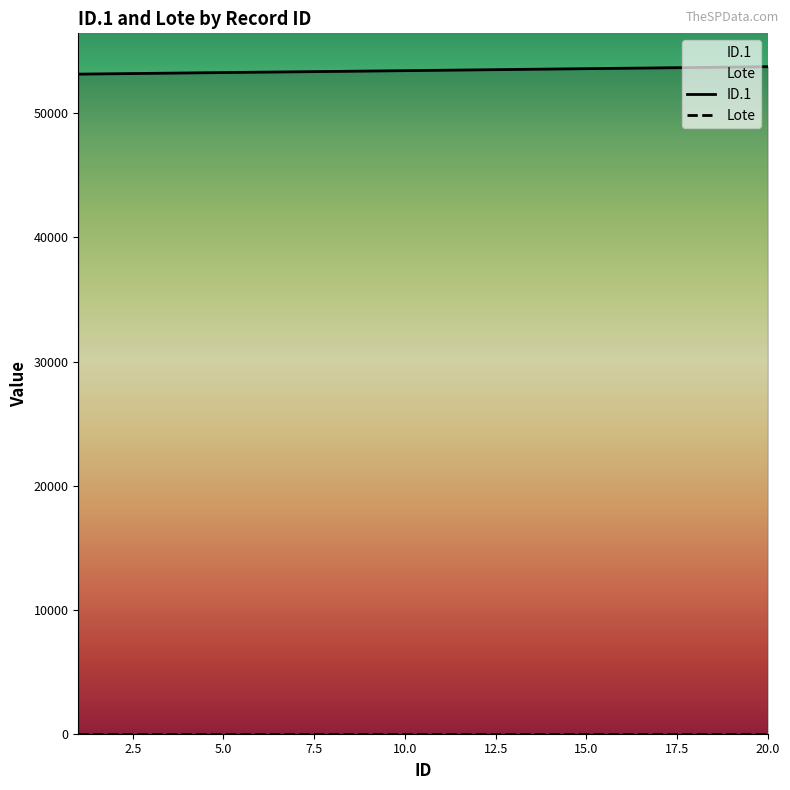

What is the smallest value displayed?

1